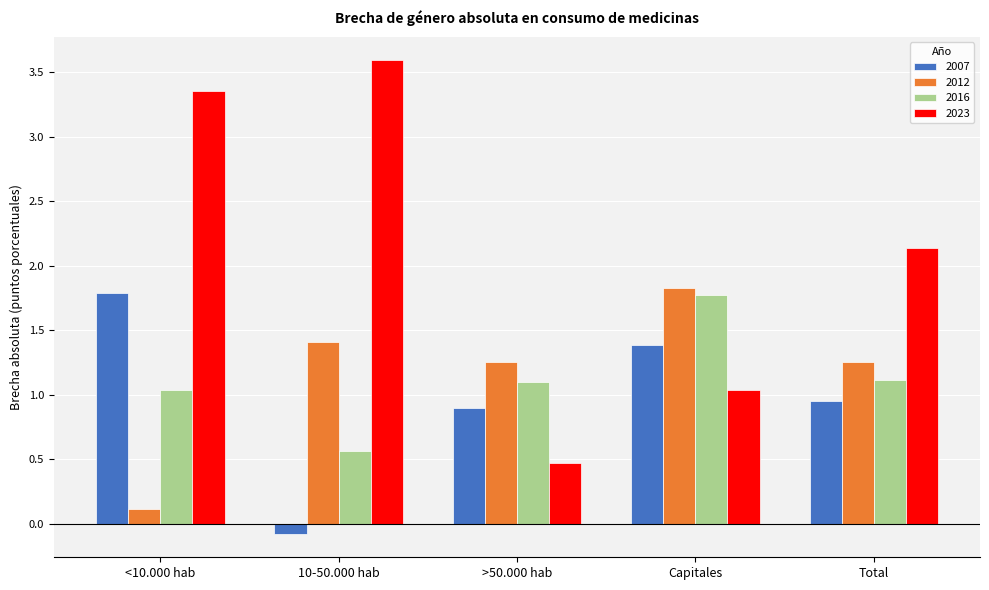

Rank the series at >50.000 hab from highest to lowest value.

2012, 2016, 2007, 2023